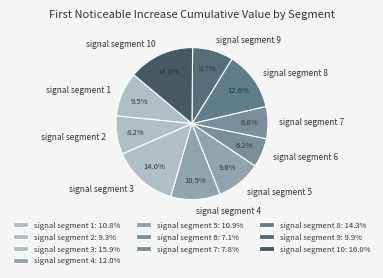

Do signal segment 4 and signal segment 7 together represent more than half of the pie?

No